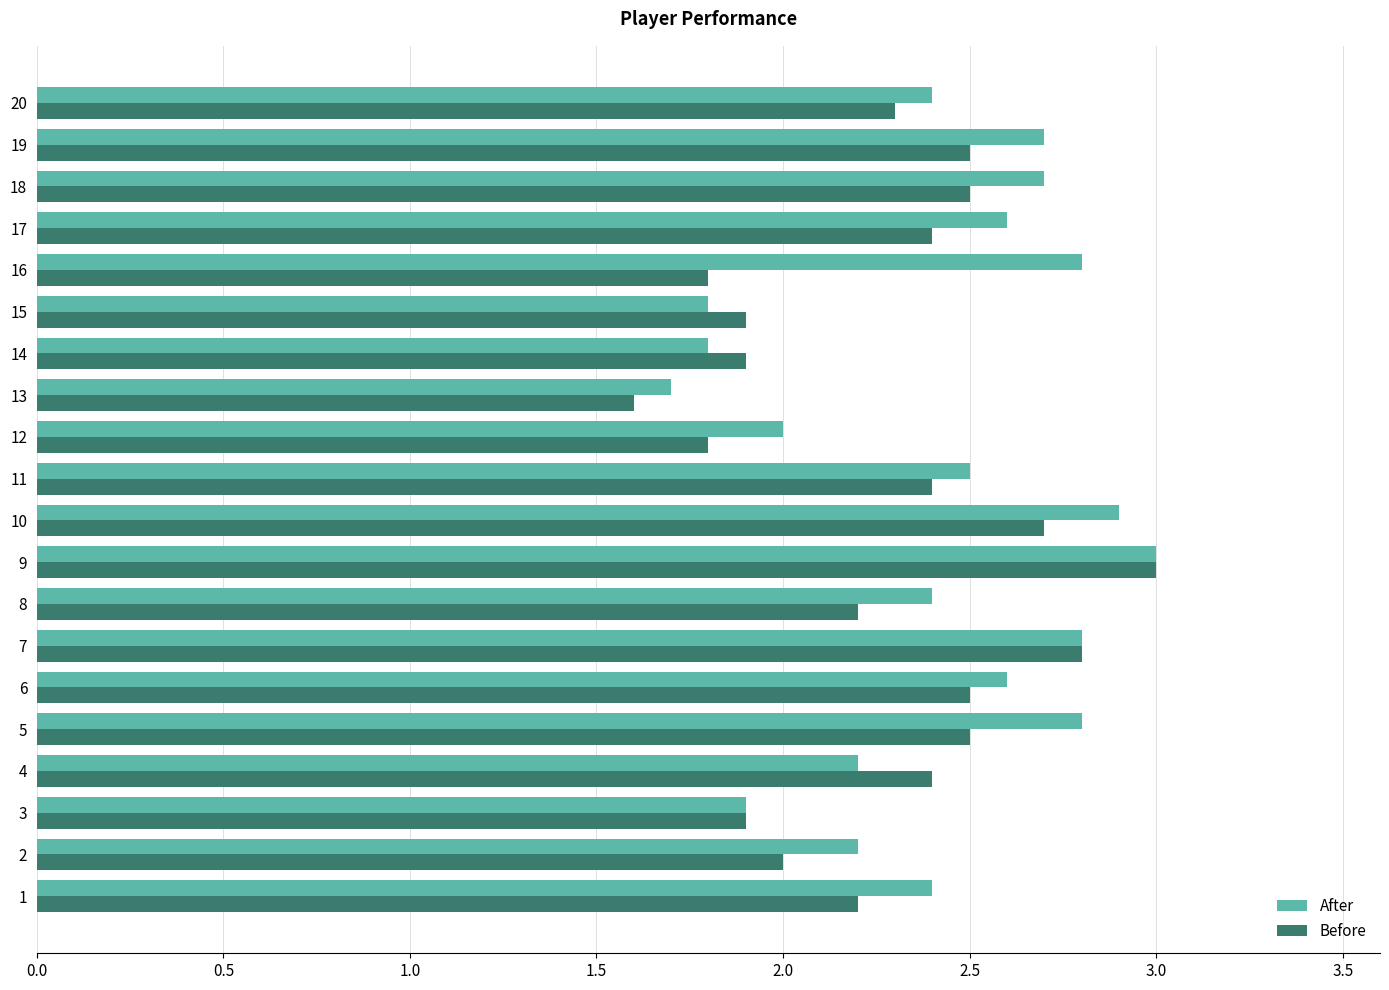

How many series are shown in this chart?

2